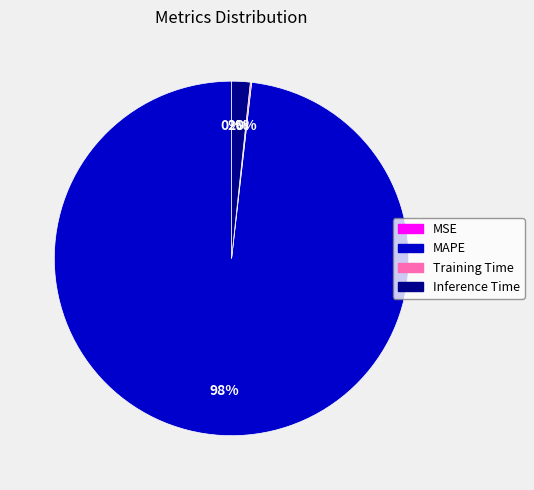

True or false: MAPE accounts for 98% of the total.

True